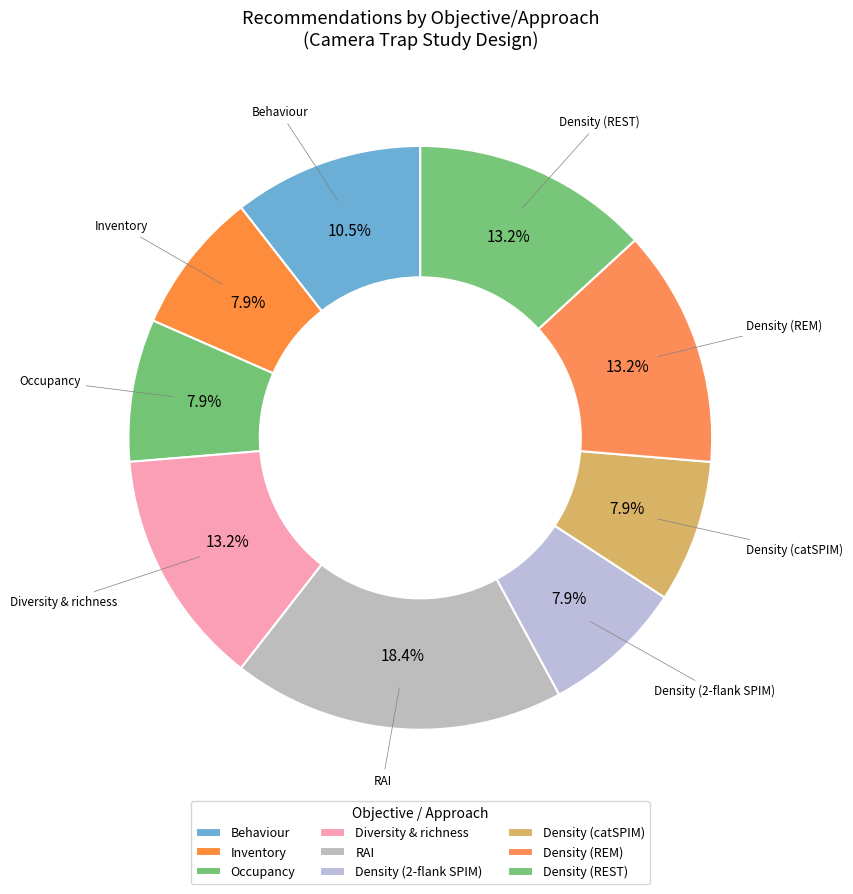

Is Inventory the majority of the pie?

No